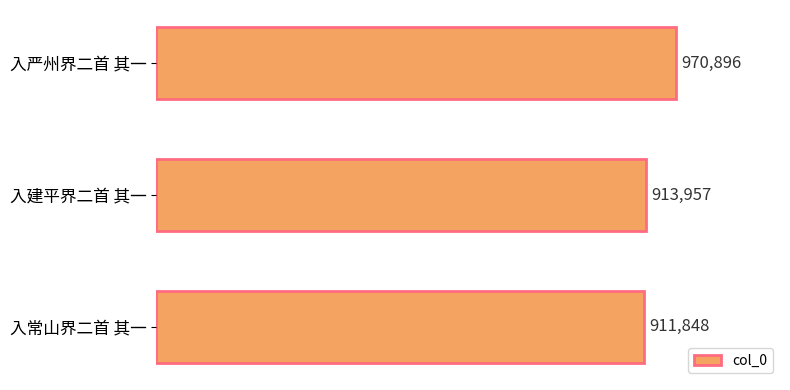

Which category has the lowest value across all series?

入常山界二首 其一